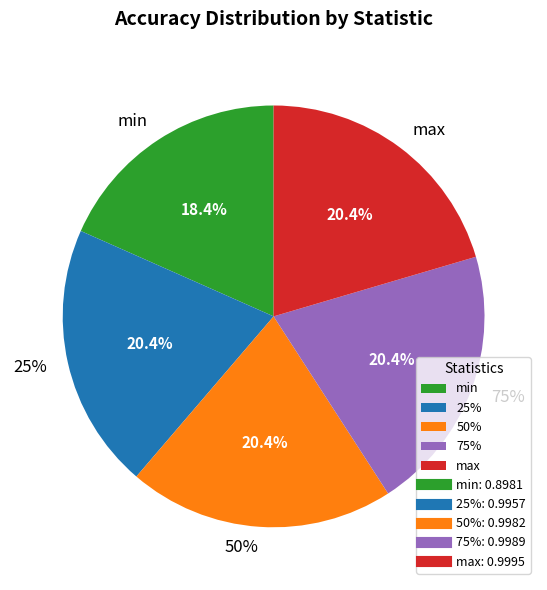

Rank the categories by value from lowest to highest.

min, 25%, 50%, 75%, max